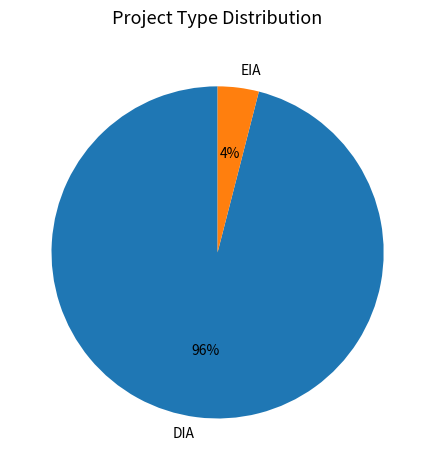

To the nearest percent, what is the difference between the largest and smallest slice percentages?

92%